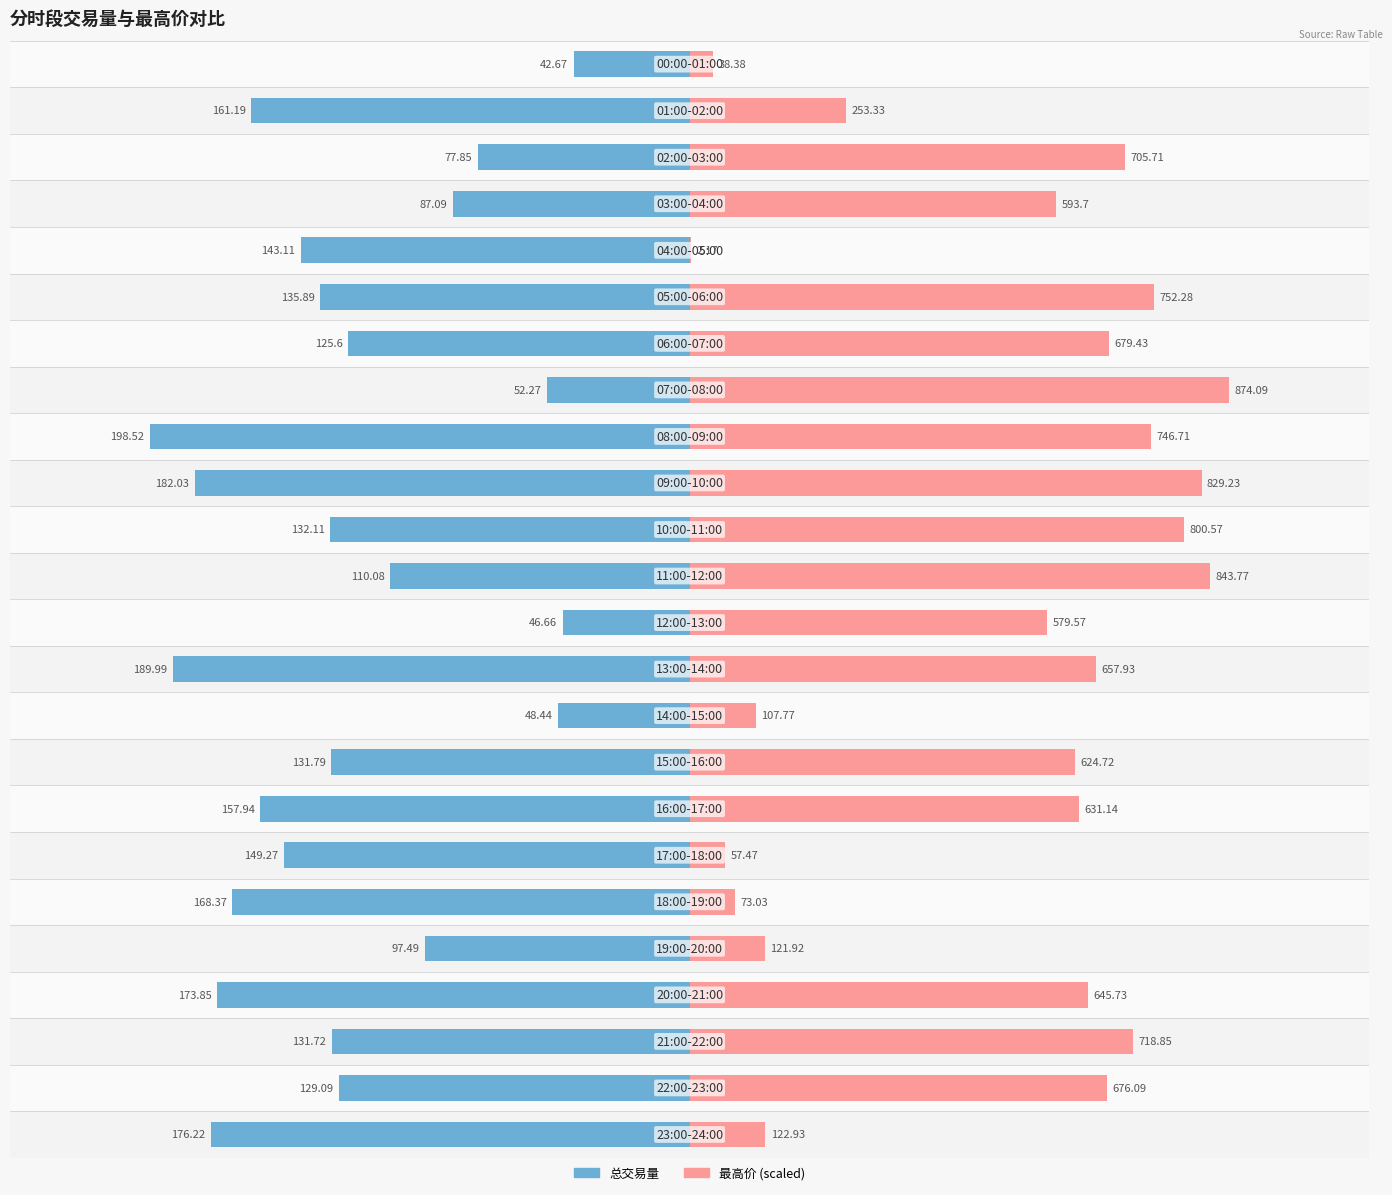

Which series has the largest total across all categories?

最高价